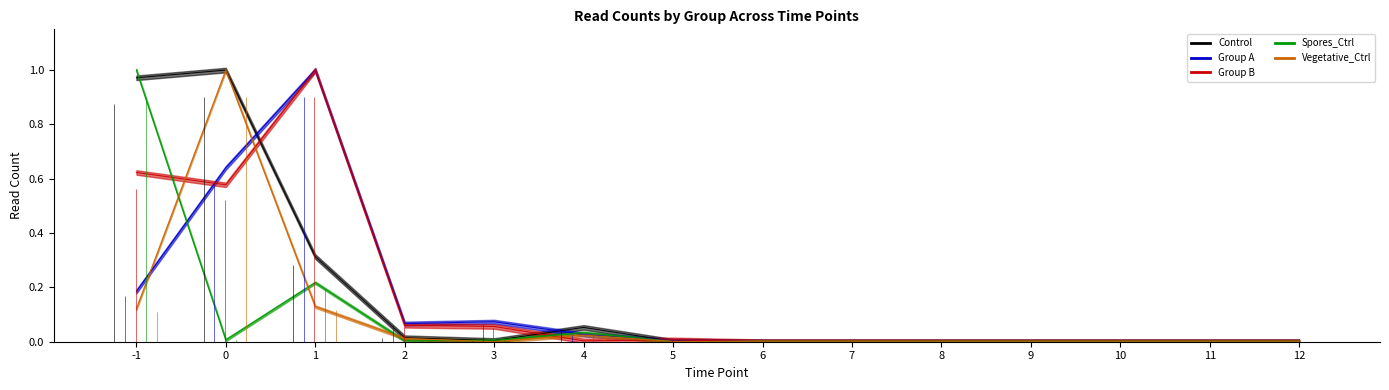

Reading left to right, extract all data points from this chart.

Control: -1=1.0	0=1.0	1=0.3	2=0.0	3=0.0	4=0.1	5=0.0	6=0.0	7=0.0	8=0.0	9=0.0	10=0.0	11=0.0	12=0.0
Group A: -1=0.2	0=0.6	1=1.0	2=0.1	3=0.1	4=0.0	5=0.0	6=0.0	7=0.0	8=0.0	9=0.0	10=0.0	11=0.0	12=0.0
Group B: -1=0.6	0=0.6	1=1.0	2=0.1	3=0.1	4=0.0	5=0.0	6=0.0	7=0.0	8=0.0	9=0.0	10=0.0	11=0.0	12=0.0
Spores_Ctrl: -1=1.0	0=0.0	1=0.2	2=0.0	3=0.0	4=0.0	5=0.0	6=0.0	7=0.0	8=0.0	9=0.0	10=0.0	11=0.0	12=0.0
Vegetative_Ctrl: -1=0.1	0=1.0	1=0.1	2=0.0	3=0.0	4=0.0	5=0.0	6=0.0	7=0.0	8=0.0	9=0.0	10=0.0	11=0.0	12=0.0